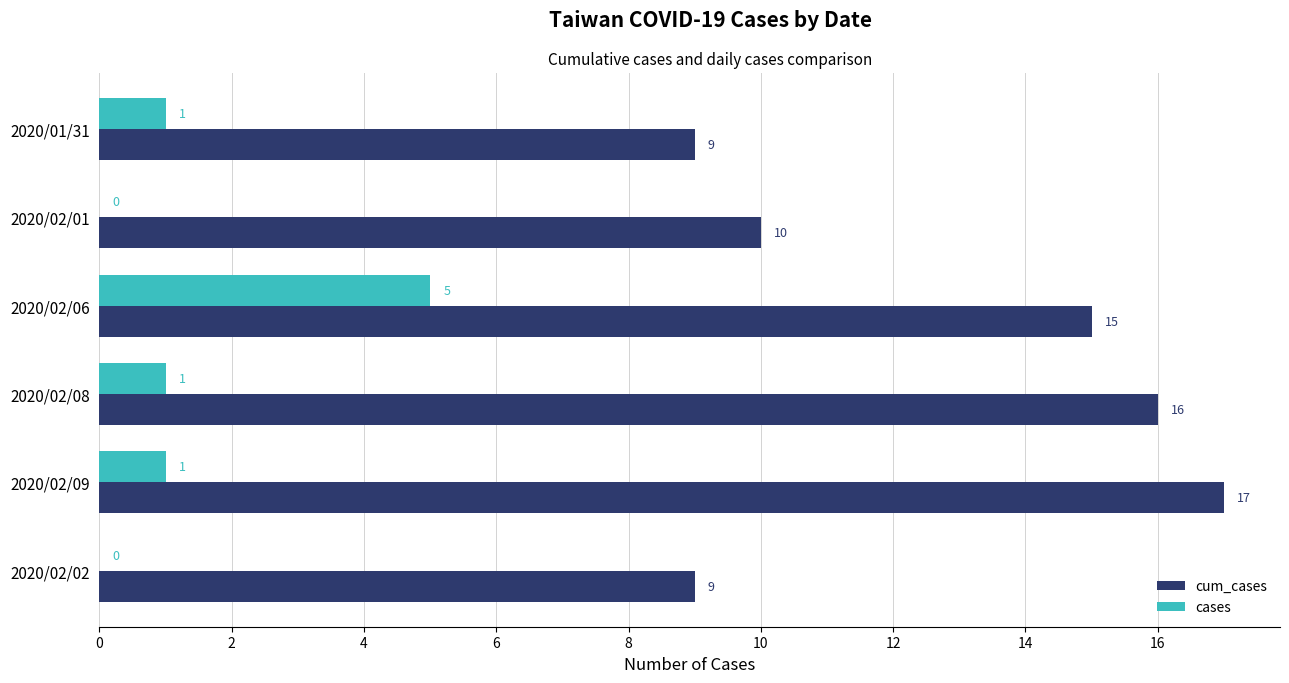

How many distinct data groups are displayed?

2